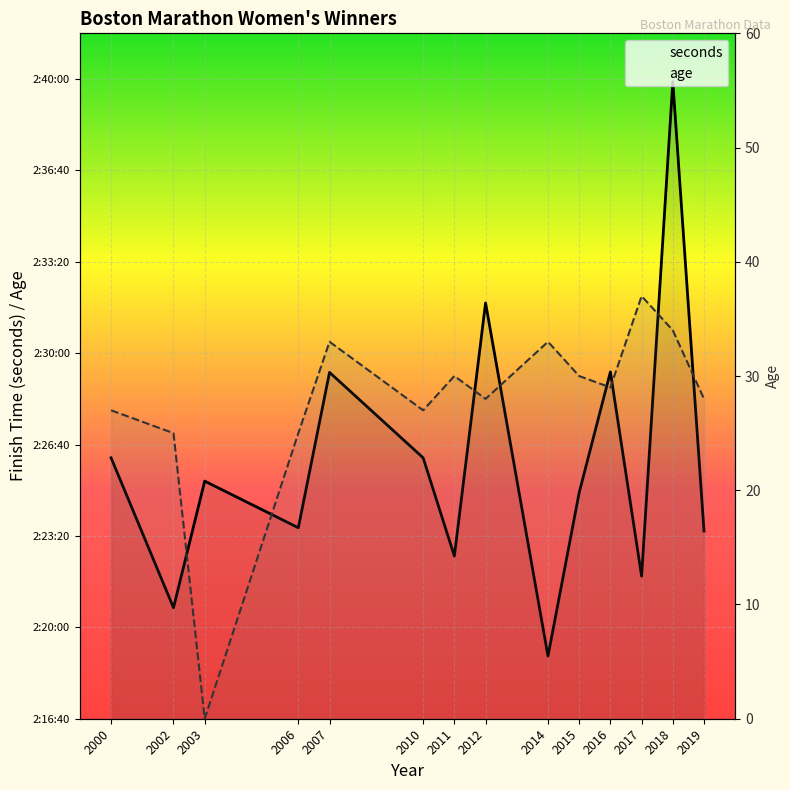

Reading right to left, what are all the values shown in this chart?

seconds: 2019=8611	2018=9594	2017=8512	2016=8959	2015=8695	2014=8337	2012=9110	2011=8556	2010=8771	2007=8958	2006=8618	2003=8720	2002=8443	2000=8771
age: 2019=28	2018=34	2017=37	2016=29	2015=30	2014=33	2012=28	2011=30	2010=27	2007=33	2006=25	2003=0	2002=25	2000=27